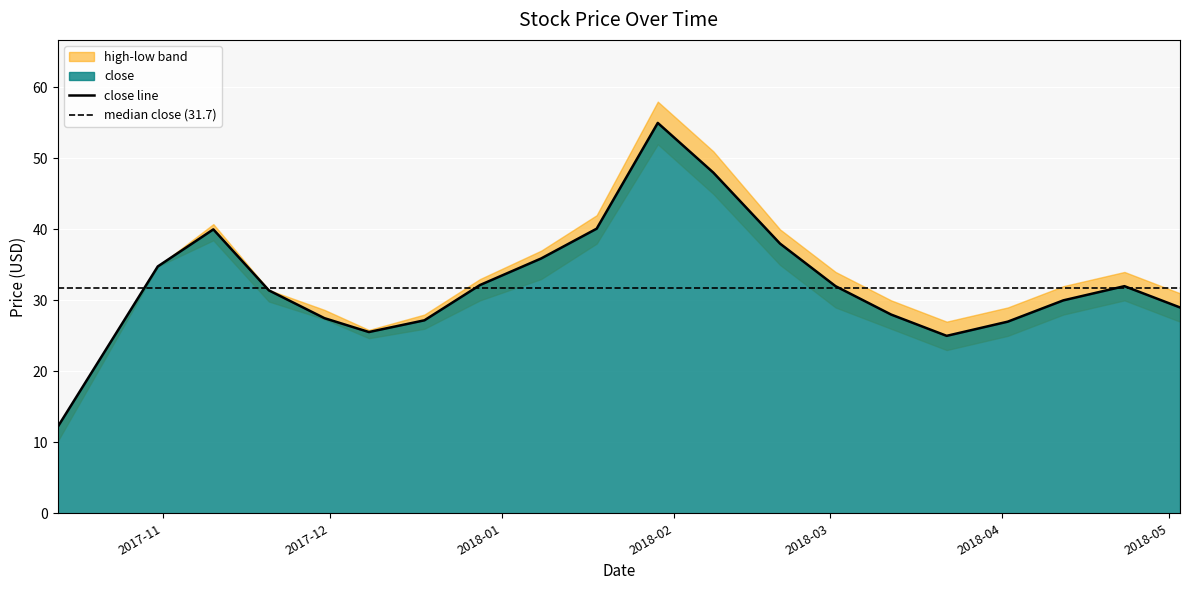

What is the label of the 10th point from the right?

2018-01-29